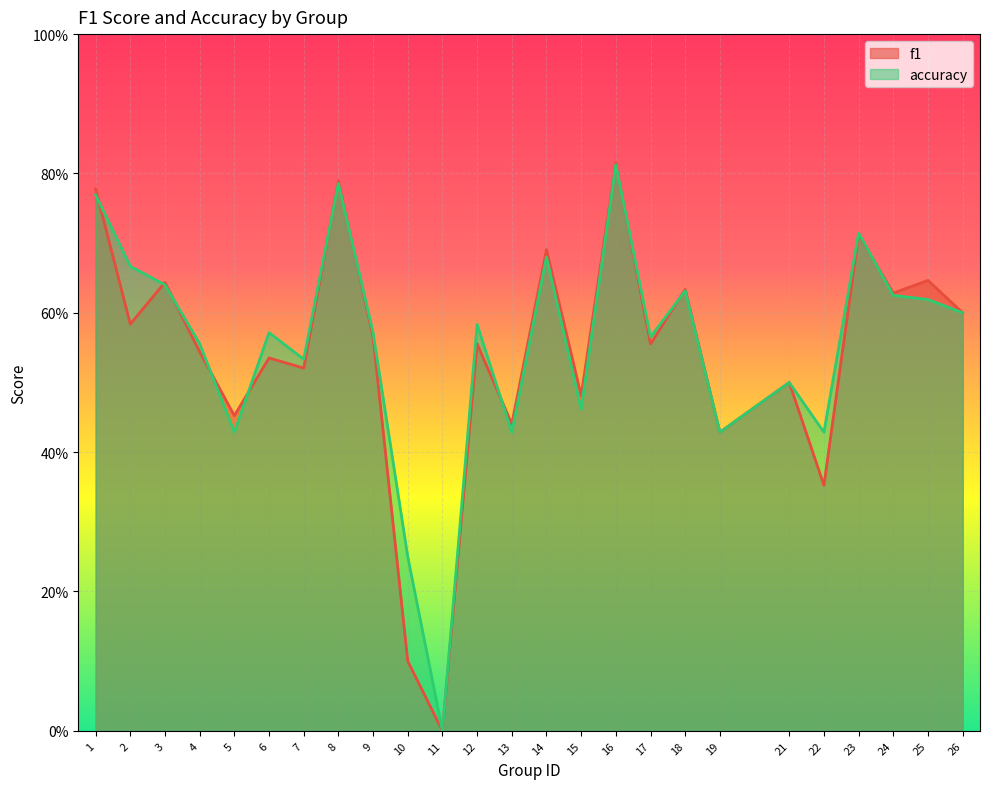

What is the sum of the accuracy values at 22 and 25?

1.0